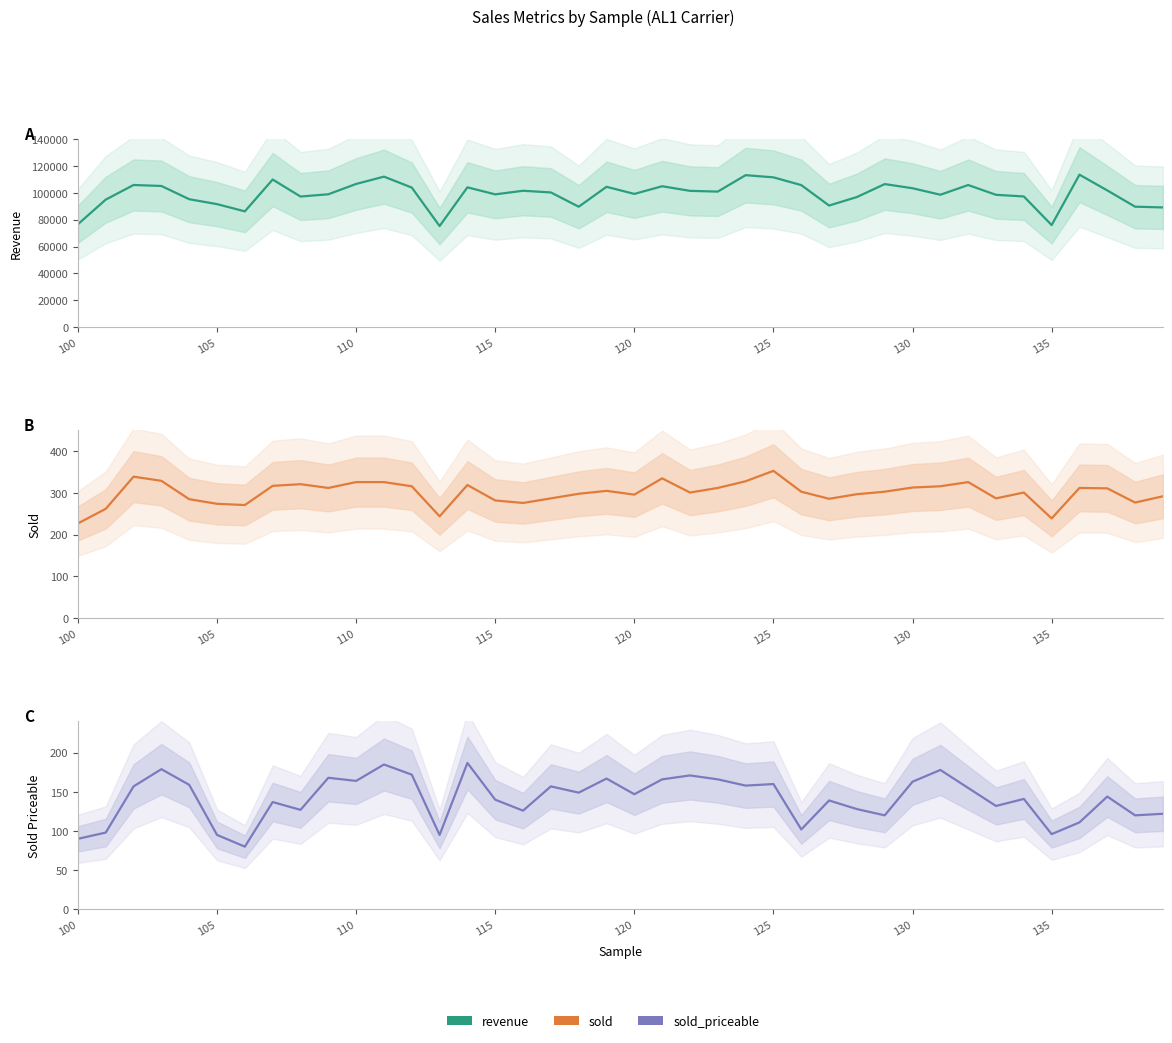

True or false: revenue and sold cross at least once.

False